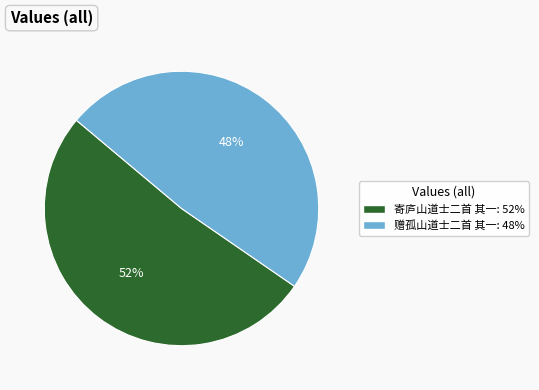

To the nearest percent, what is the combined percentage of 赠孤山道士二首 其一 and 寄庐山道士二首 其一?

100%